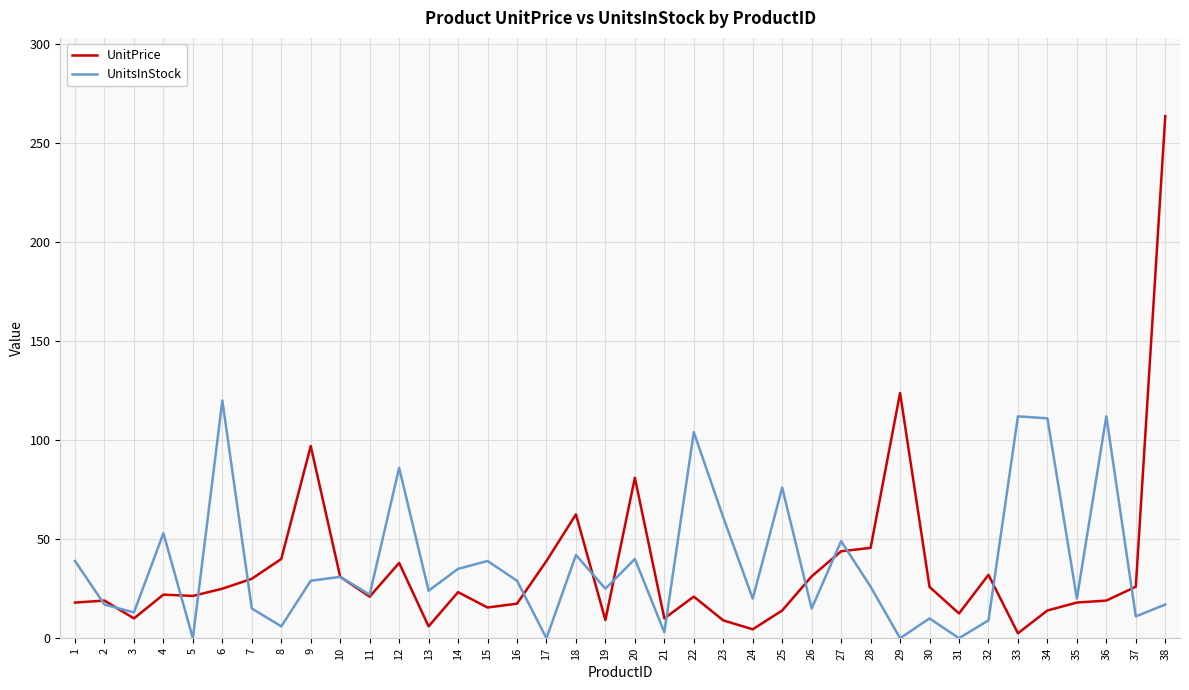

Rank the series at 38 from lowest to highest value.

UnitsInStock, UnitPrice